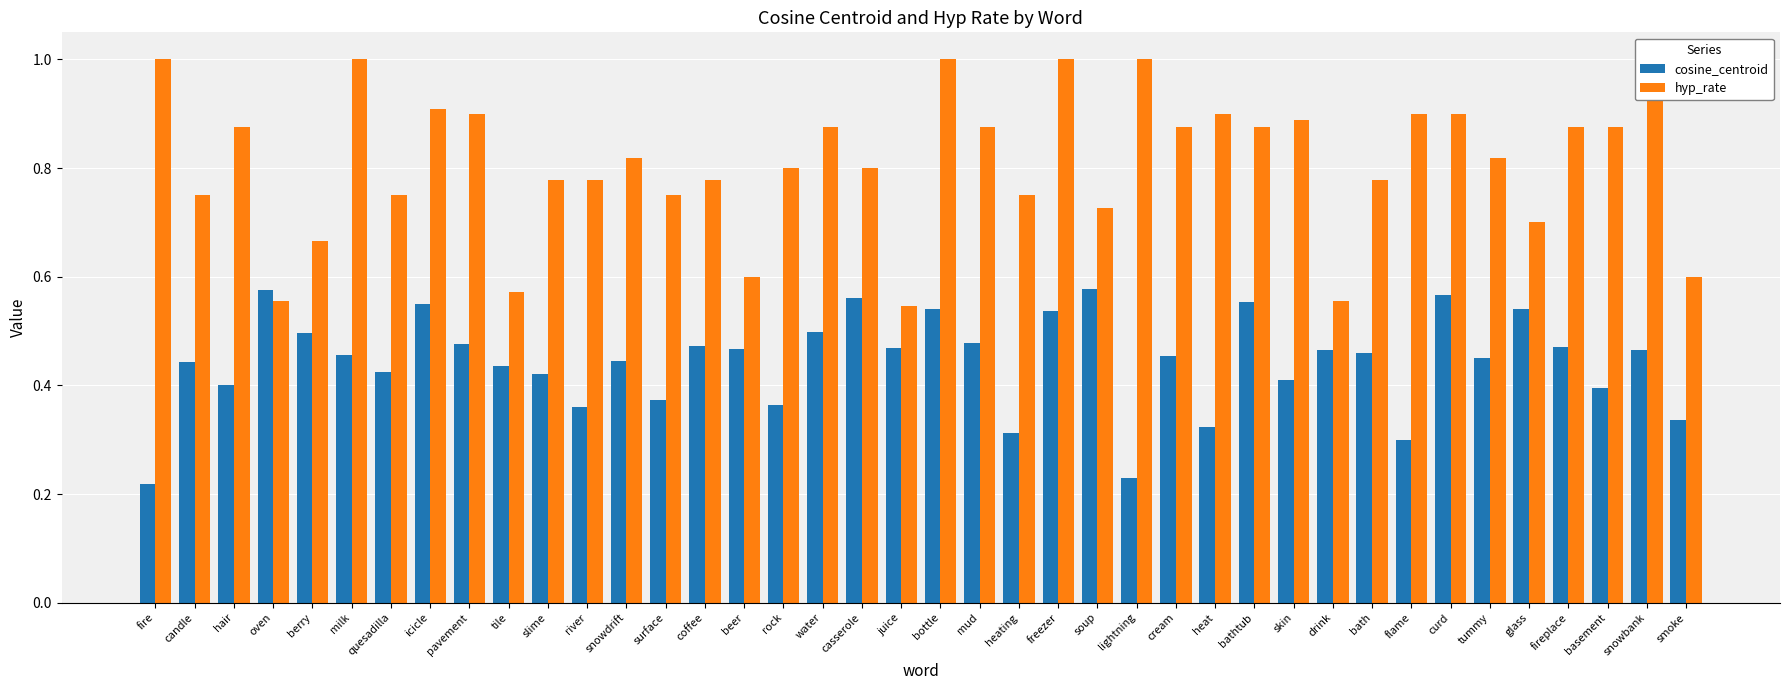

The value of hyp_rate at candle is 0.8. True or false?

True